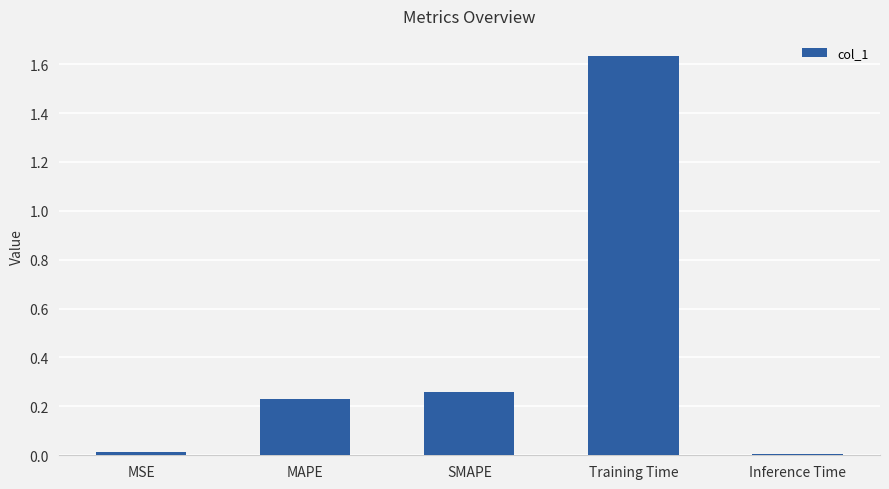

What is the sum of all values?

2.1